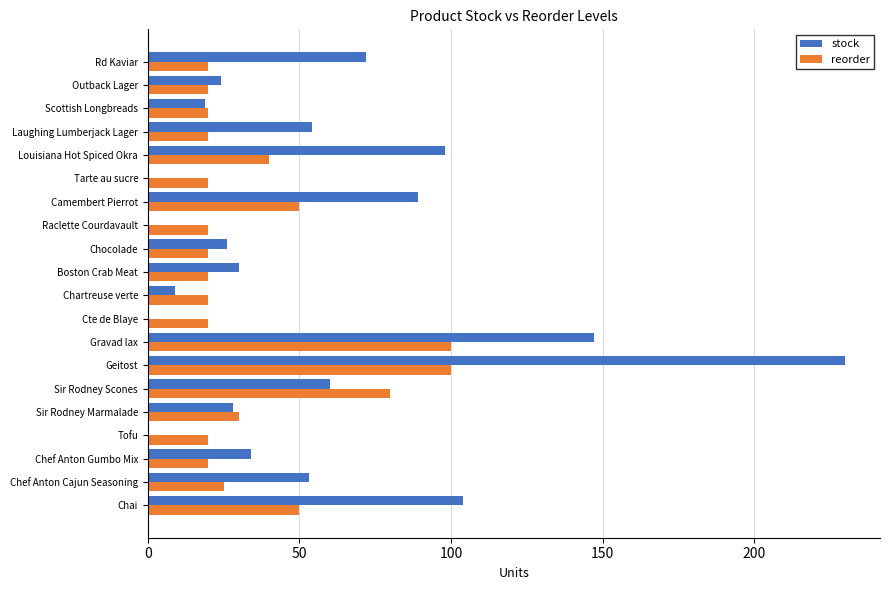

True or false: stock has a value of 19 at Sir Rodney Marmalade.

False